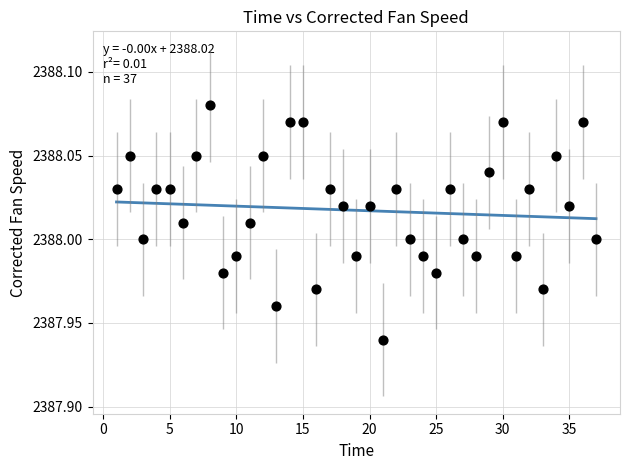

What is the range of X values (max minus min)?

36.0